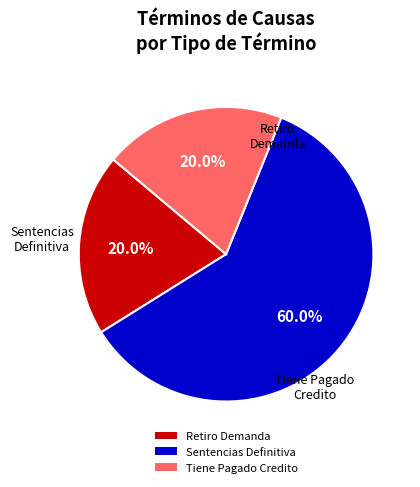

The Retiro Demanda slice represents 20% of the pie. True or false?

True